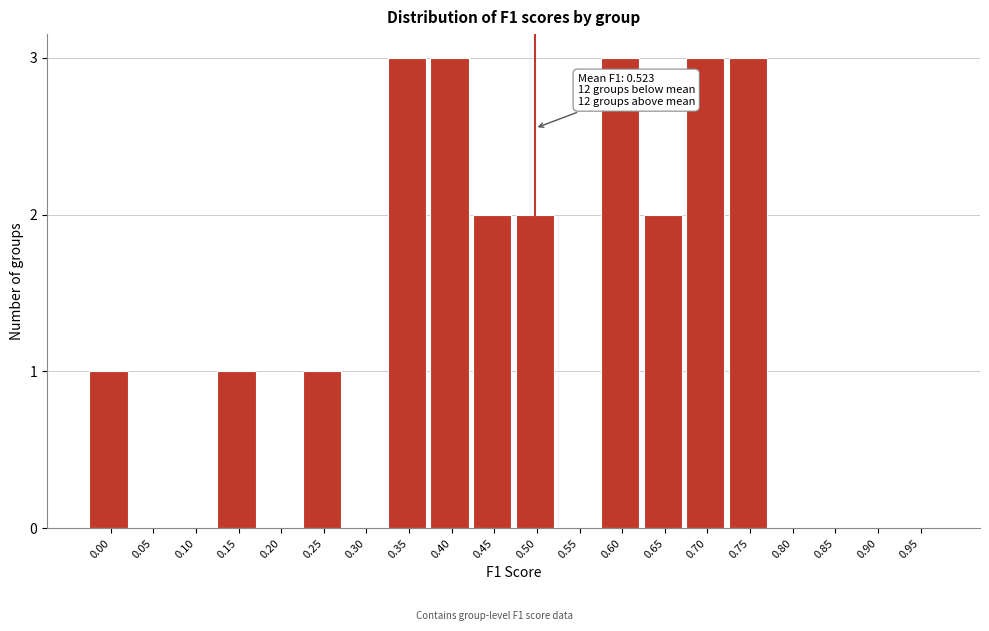

Reading left to right, list all the values displayed in this chart.

0.00=1	0.05=0	0.10=0	0.15=1	0.20=0	0.25=1	0.30=0	0.35=3	0.40=3	0.45=2	0.50=2	0.55=0	0.60=3	0.65=2	0.70=3	0.75=3	0.80=0	0.85=0	0.90=0	0.95=0